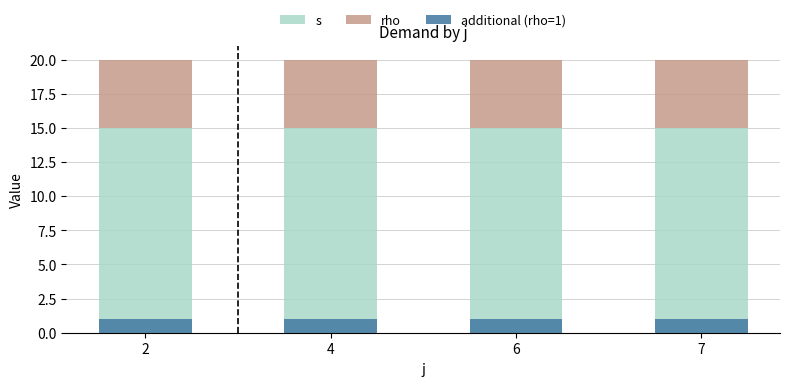

What is the difference between the highest and lowest values at 7?

14